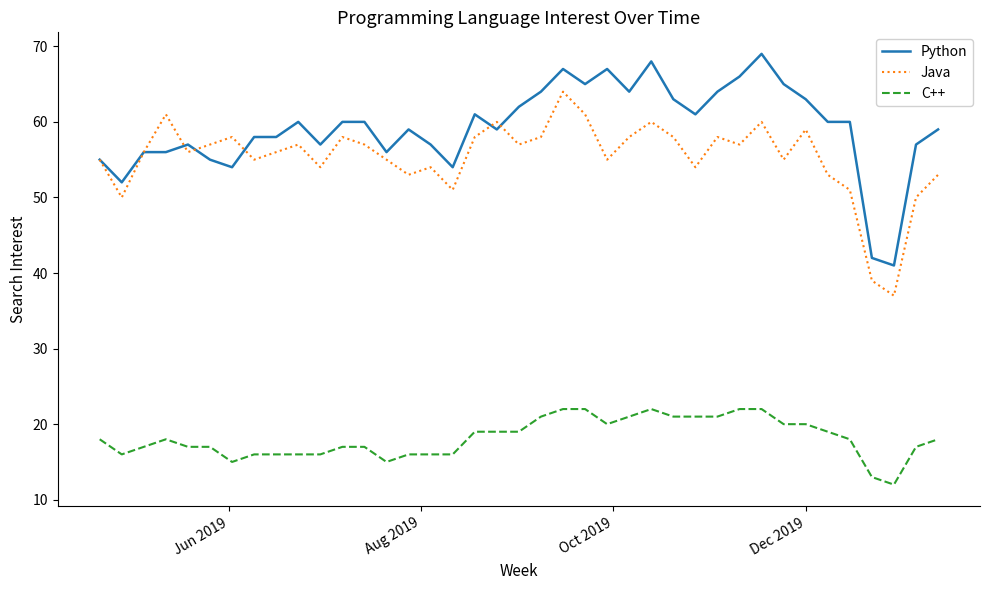

True or false: C++ and Java intersect in this chart.

False